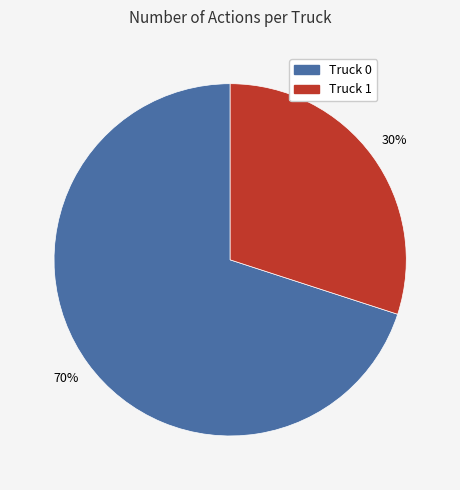

To the nearest percent, what is the combined percentage of Truck 0 and Truck 1?

100%